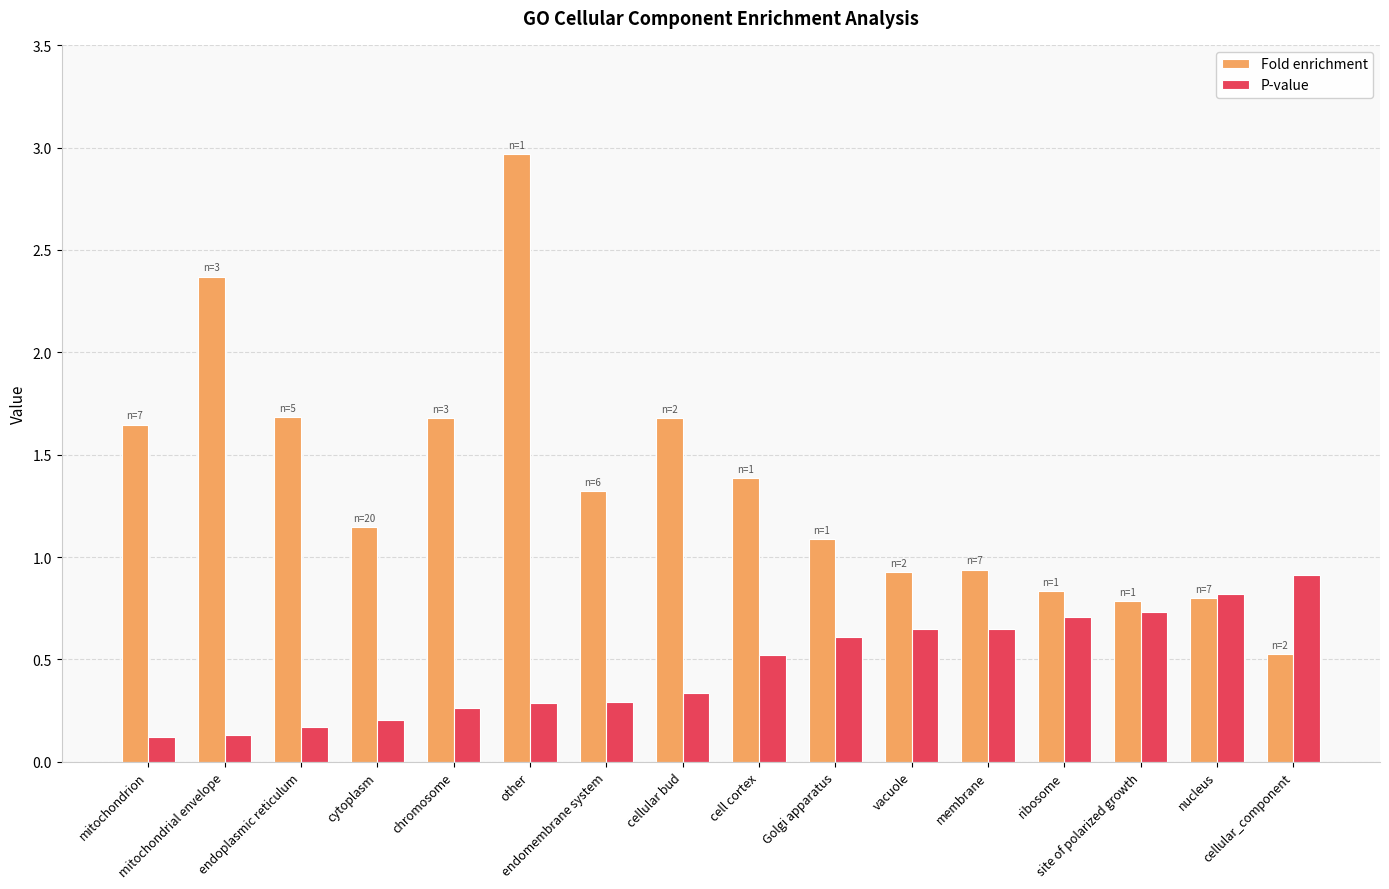

How many data points in Fold enrichment are above 1?

10